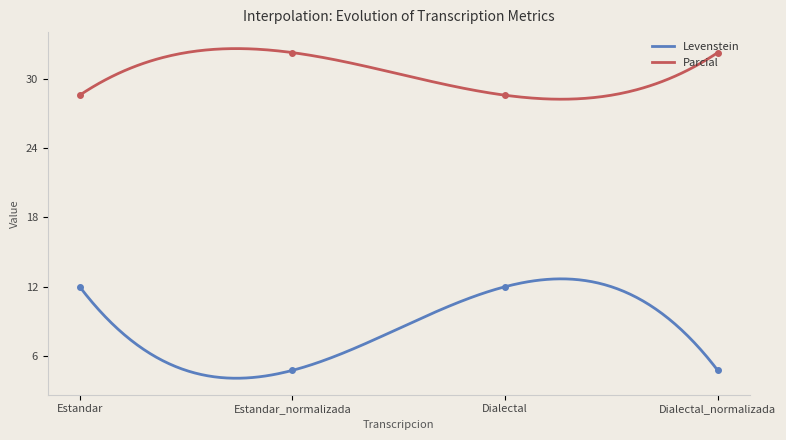

Reading left to right, extract all data points from this chart.

Levenstein: 12.0	4.8	12.0	4.8
Parcial: 28.6	32.3	28.6	32.3